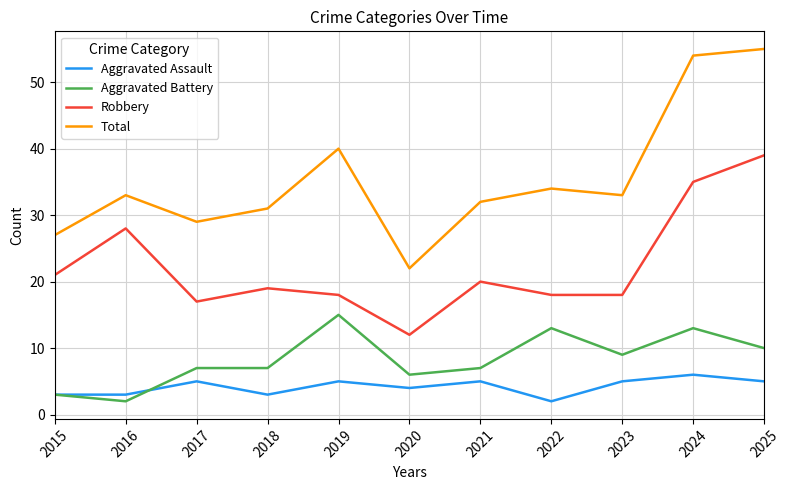

At which category does Robbery reach its first local peak?

2016